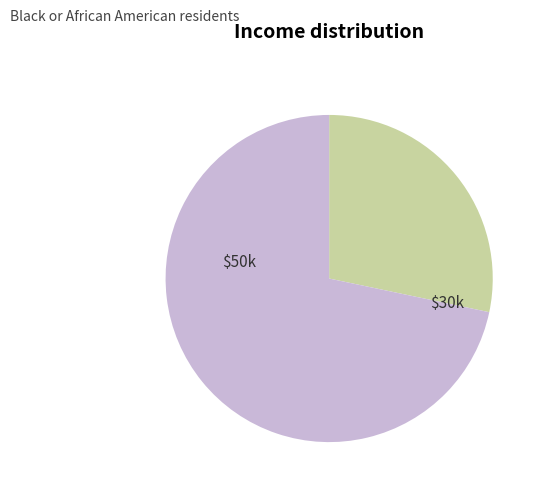

Is there any slice that represents more than half of the pie?

Yes